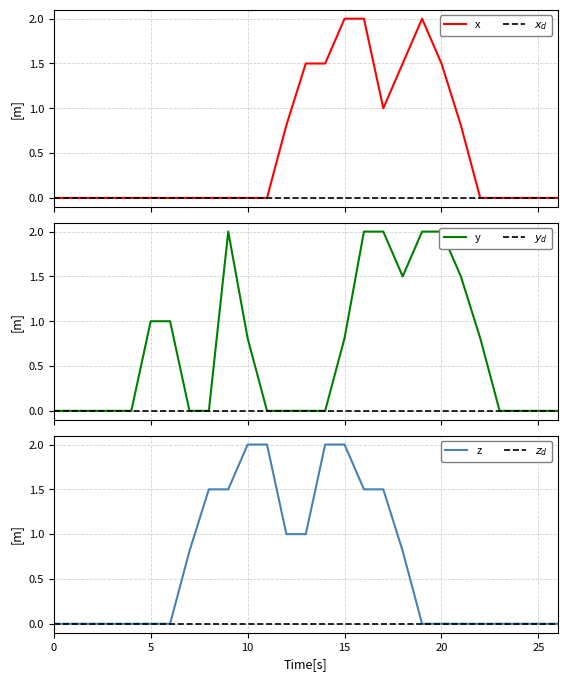

True or false: z has a value of -1.1 at 0.

False